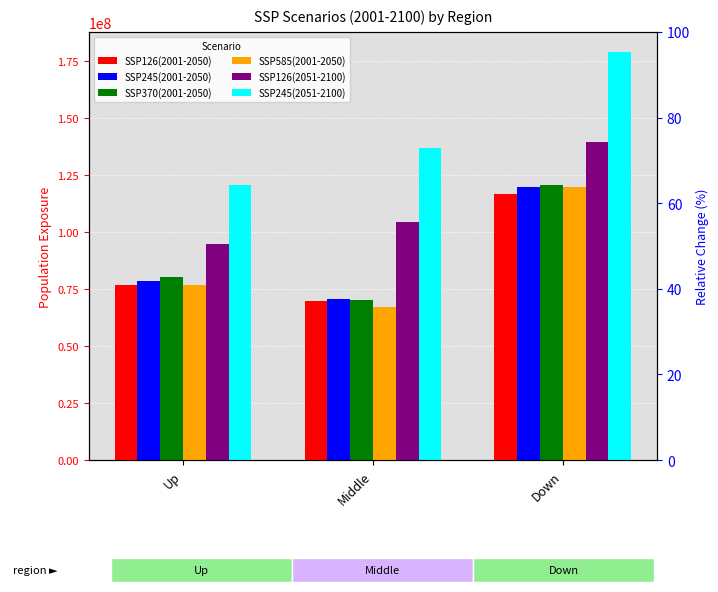

What value does the SSP126(2001-2050) series have at Down?

116961232.4